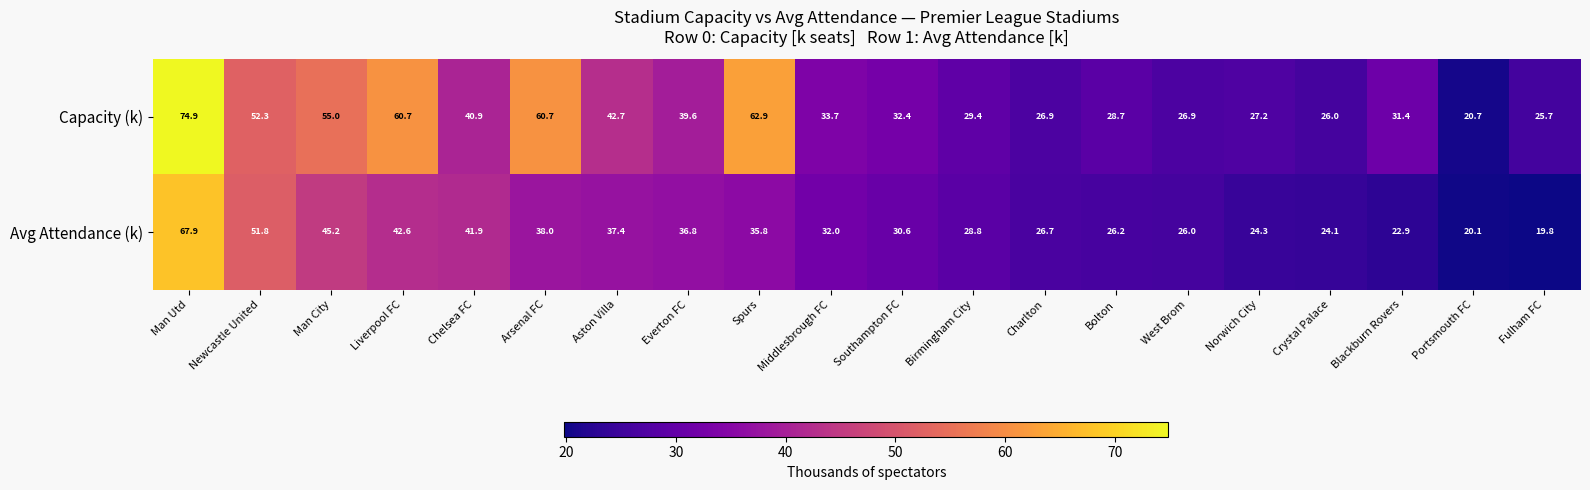

How many distinct data groups are displayed?

2